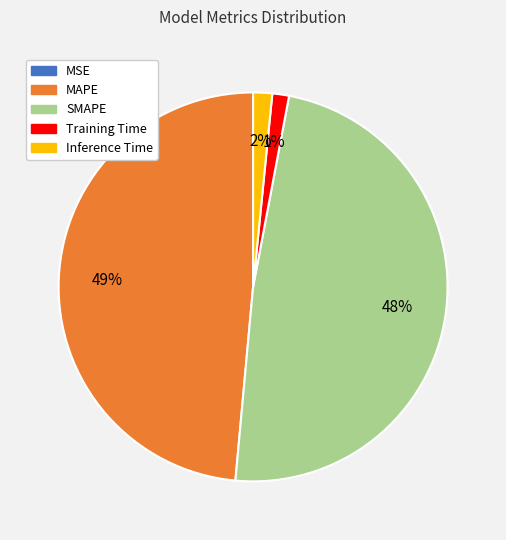

Between Inference Time and MAPE, which is larger?

MAPE